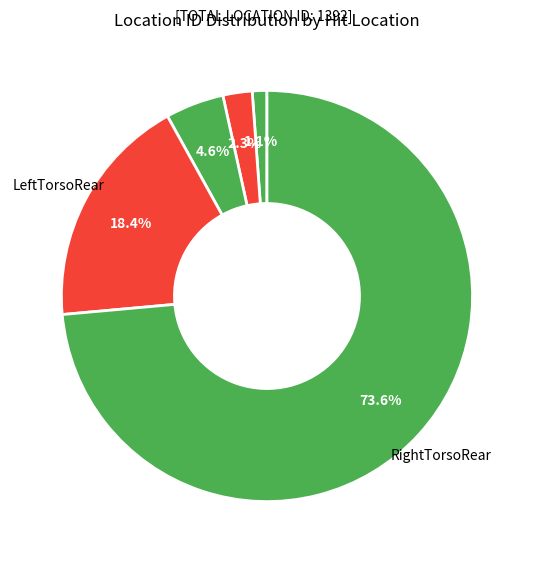

How many segments does this pie chart have?

5